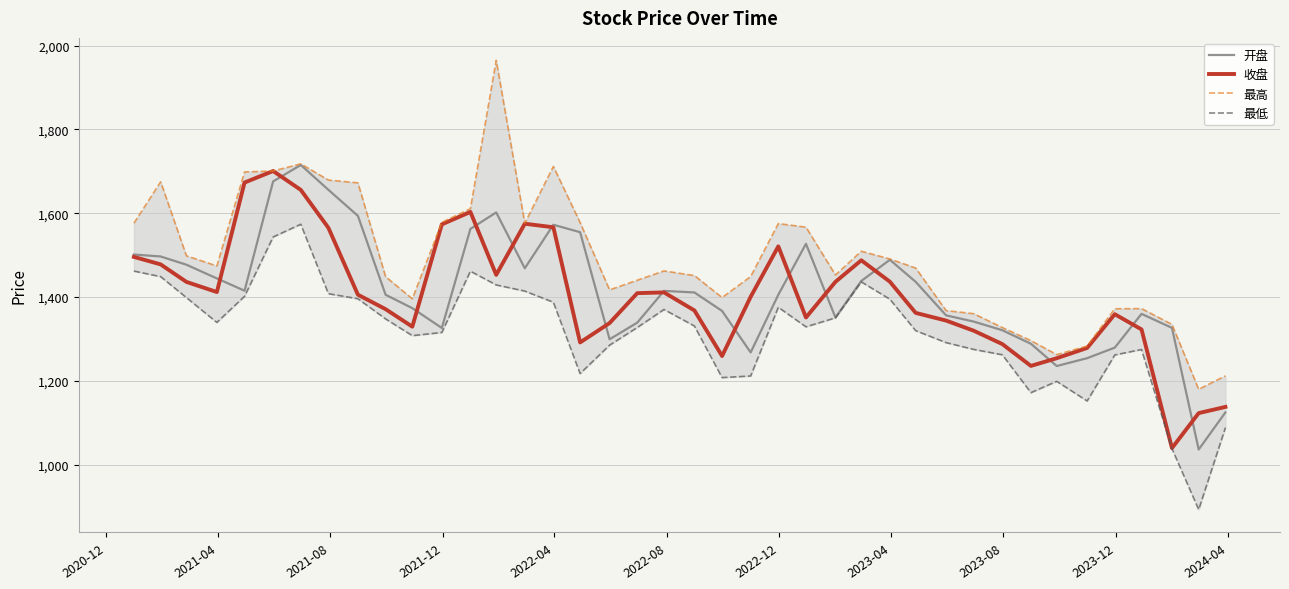

What is the highest value of the 开盘 series?

1715.2